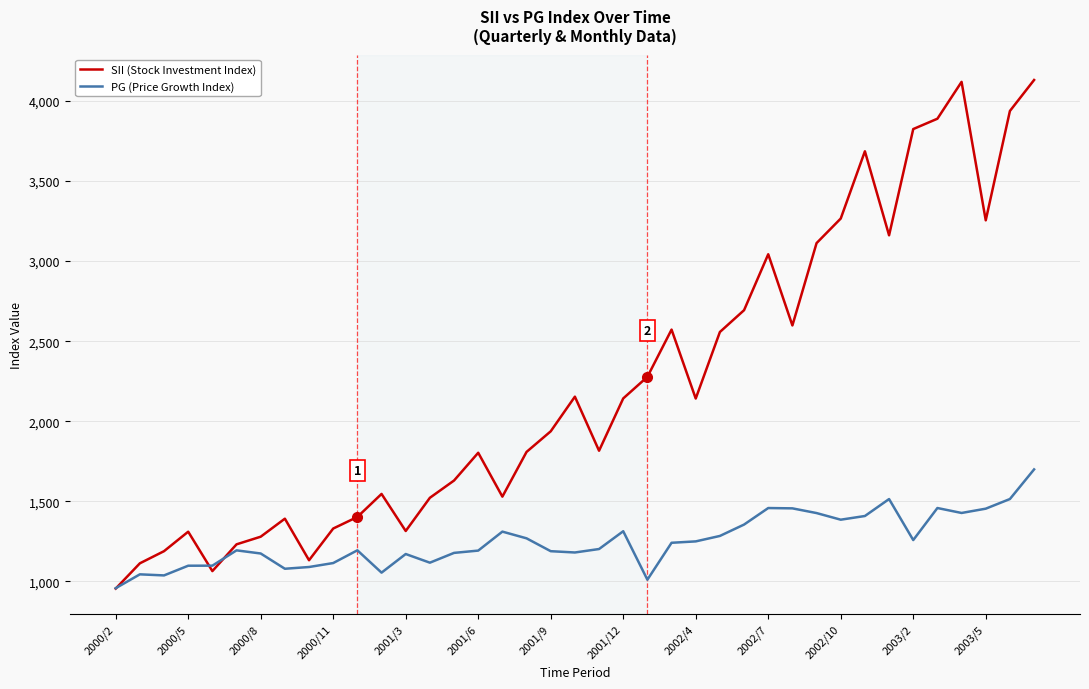

Which series has the largest total across all categories?

SII (Stock Investment Index)